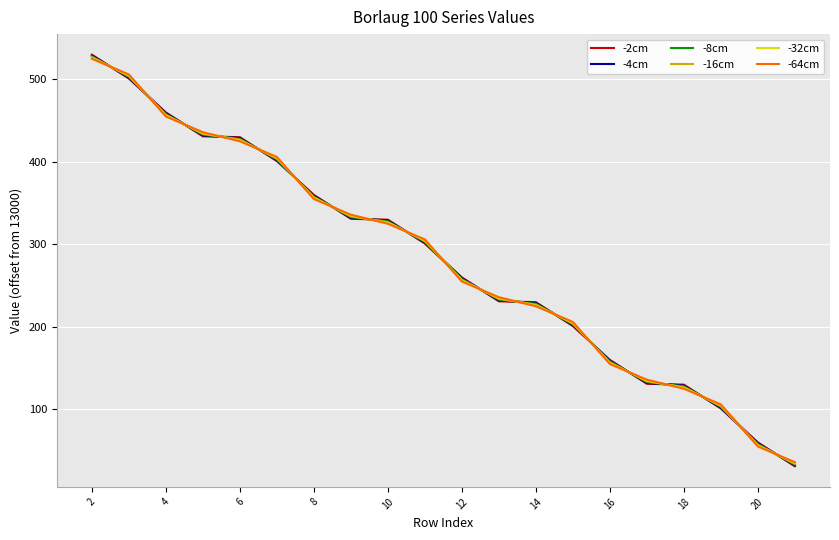

What is the highest value of the -4cm series?

529